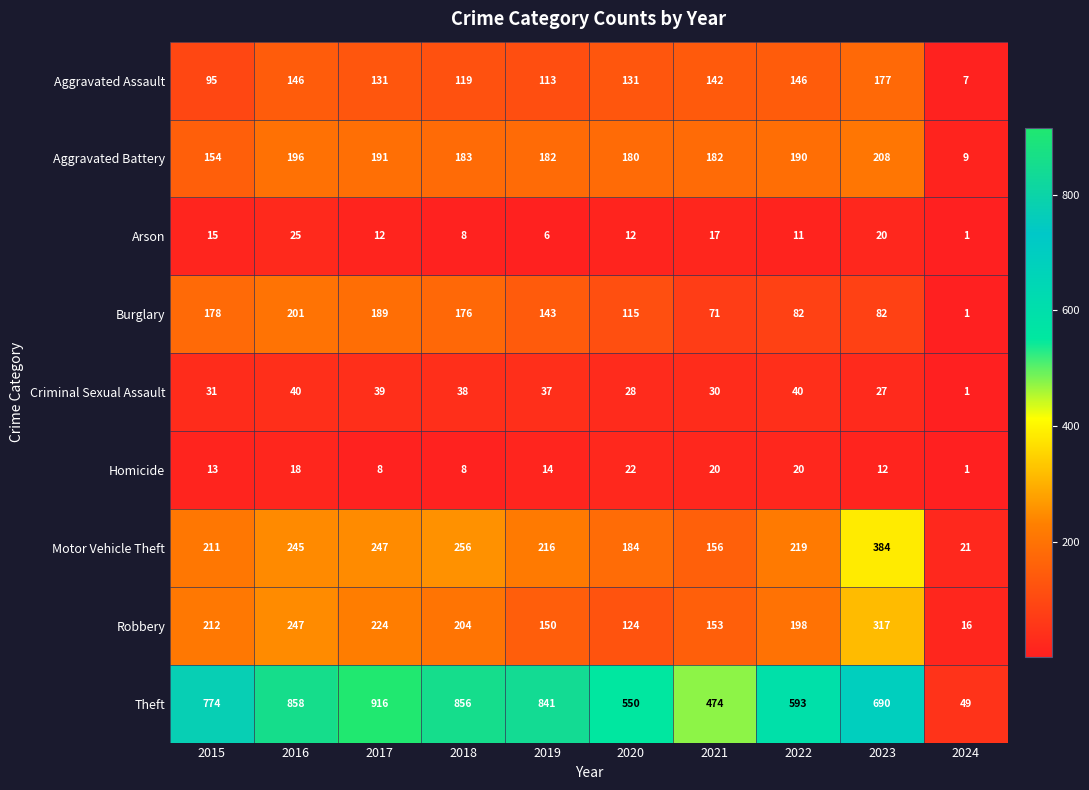

Which series has the largest total across all categories?

Theft